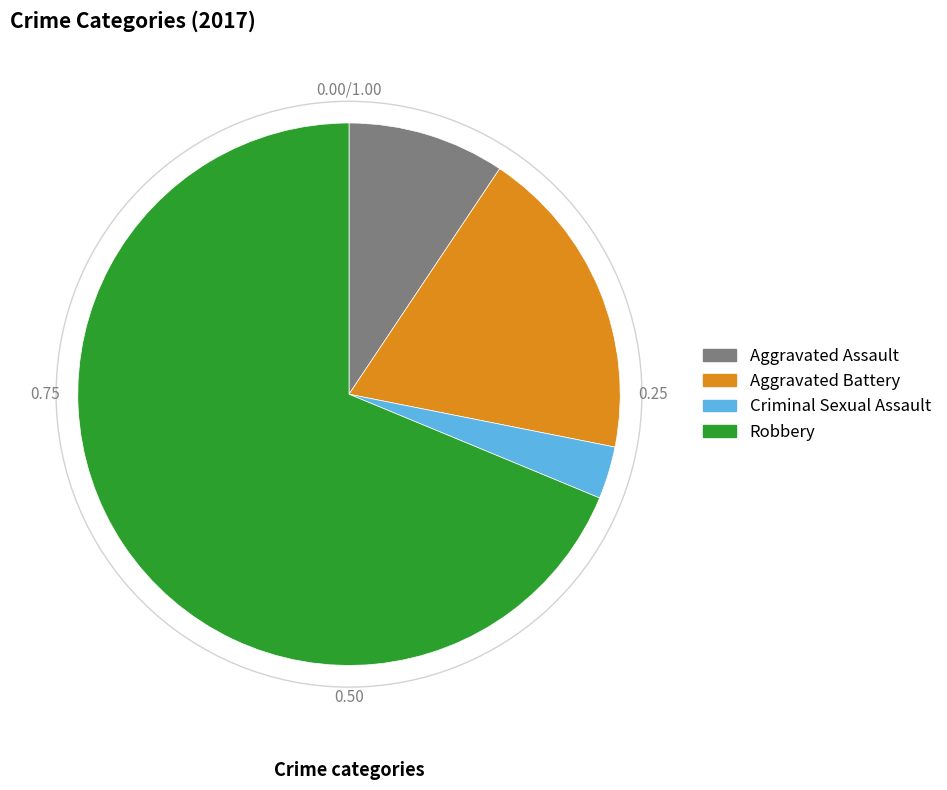

Is the sum of Criminal Sexual Assault and Aggravated Battery greater than half?

No